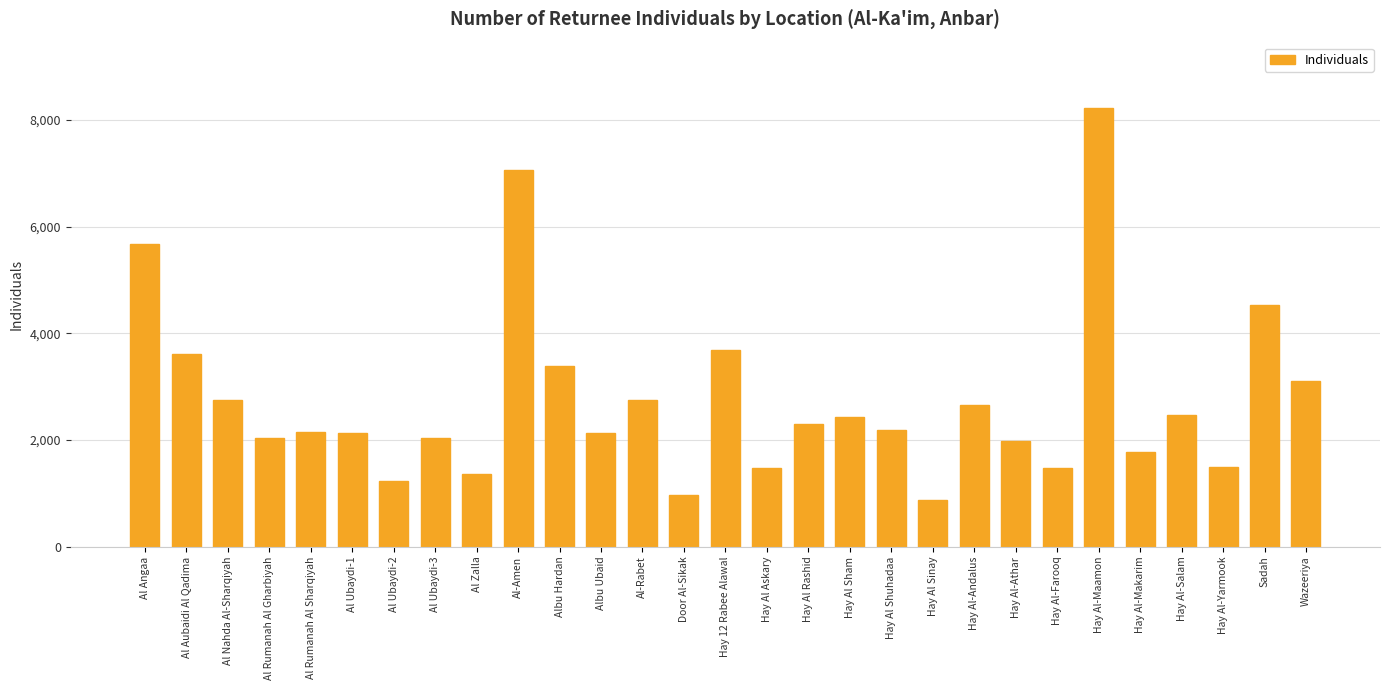

Which category has the lowest value across all series?

Hay Al Sinay